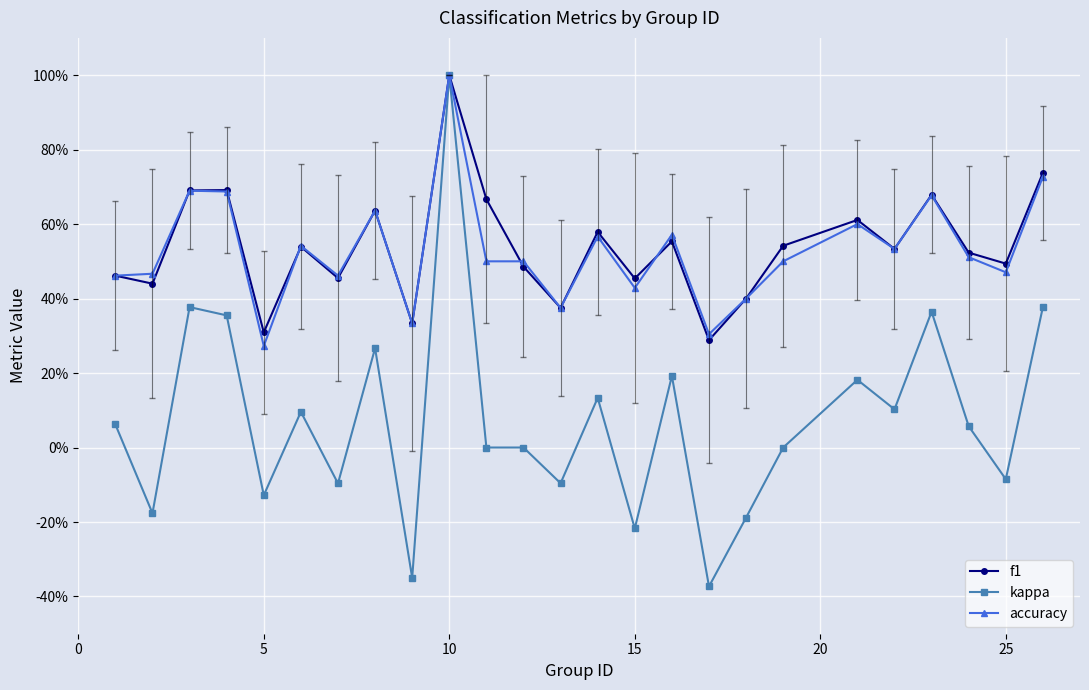

Is this an area chart (filled region under the line)?

No